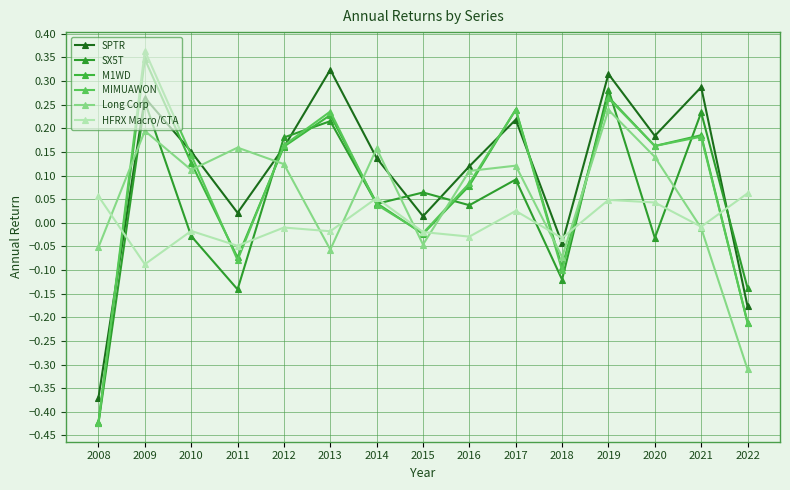

At how many categories does at least one series exceed 0?

14